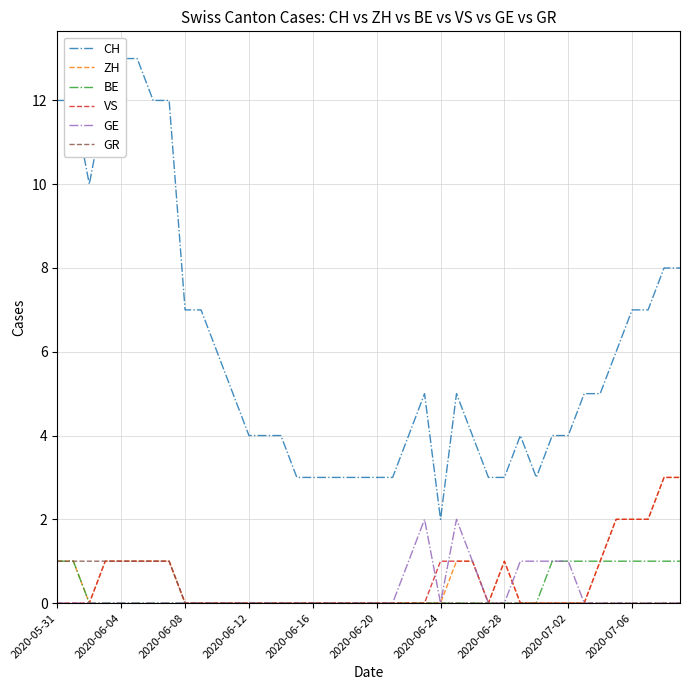

Count the GR values in the range 0 to 1.

40